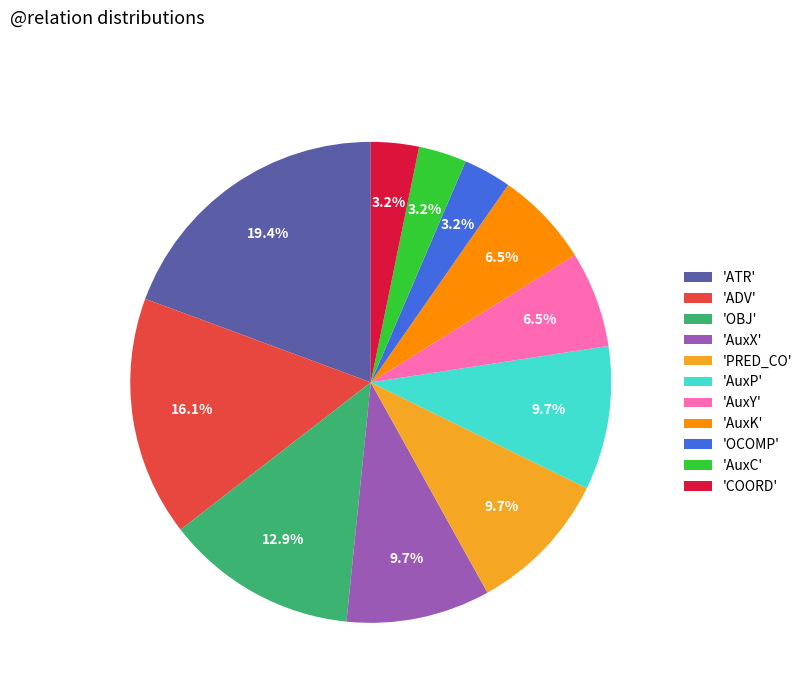

How much of the chart is everything except 'OCOMP'?

96.8%